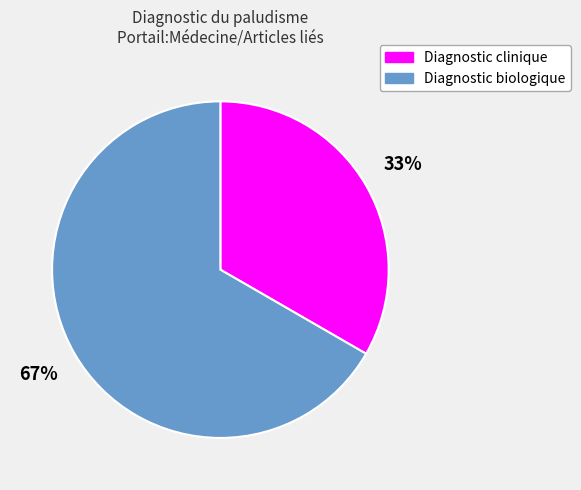

What is the ratio of the value at Diagnostic clinique to the value at Diagnostic biologique?

0.5